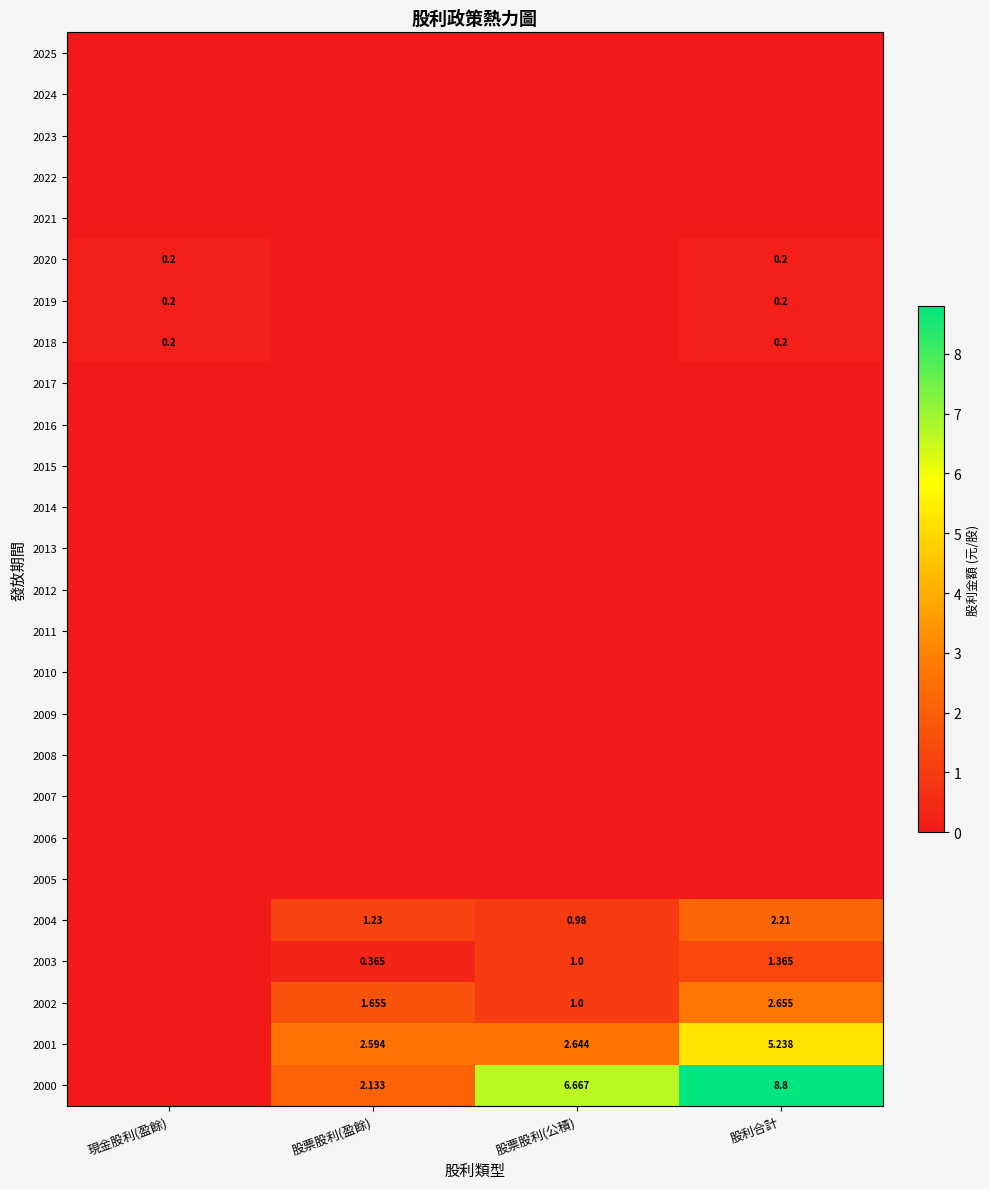

What is the approximate value of 2018 at 股利合計?

0.2